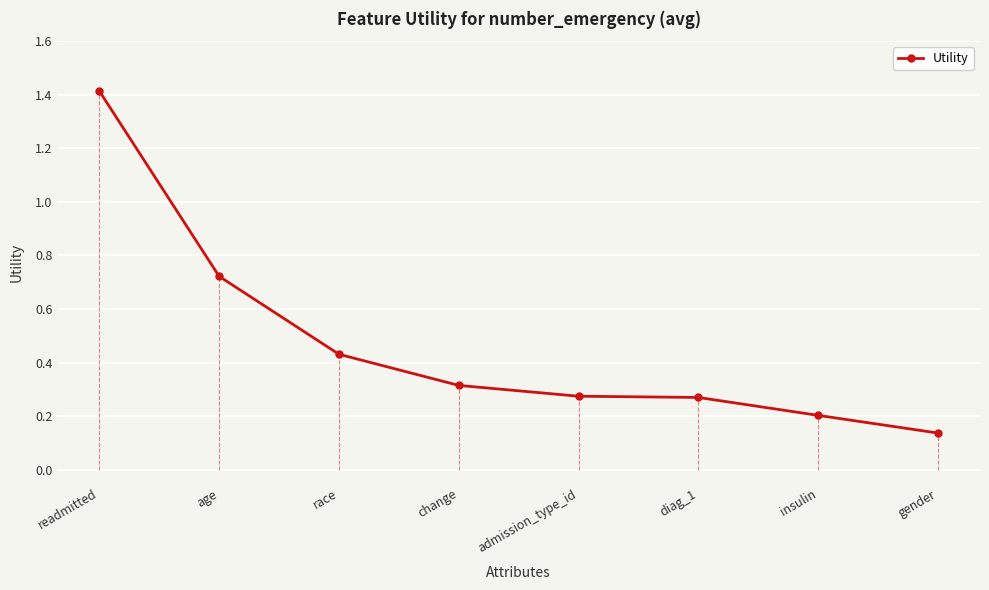

What is the difference between the values at readmitted and admission_type_id?

1.1